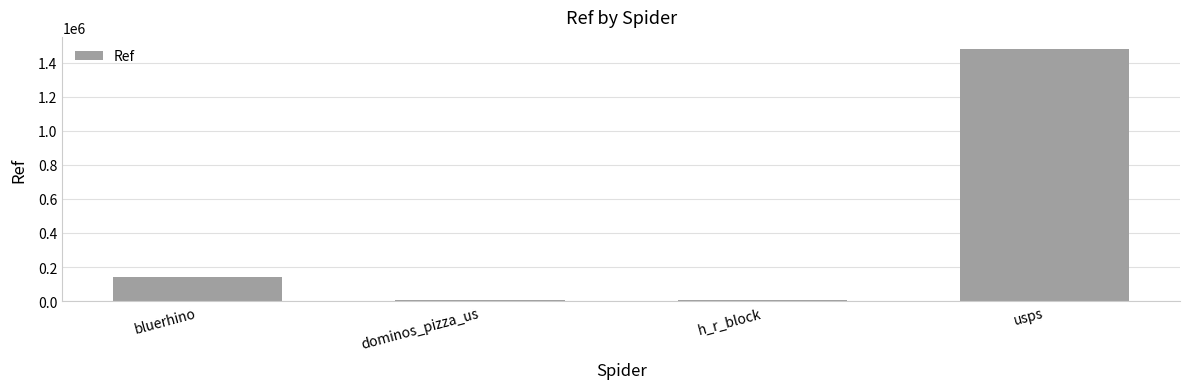

At which label is the value closest to 741518?

bluerhino